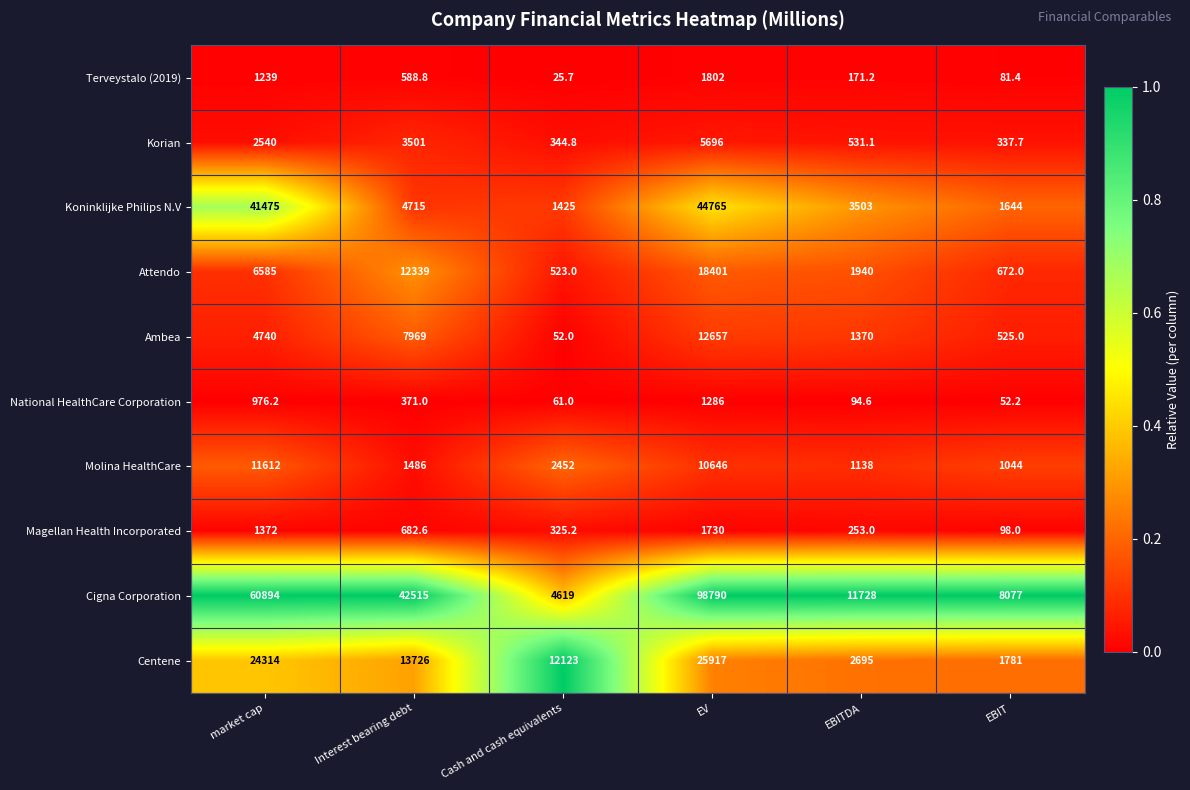

The value of Cigna Corporation at Cash and cash equivalents is 7756.6. True or false?

False